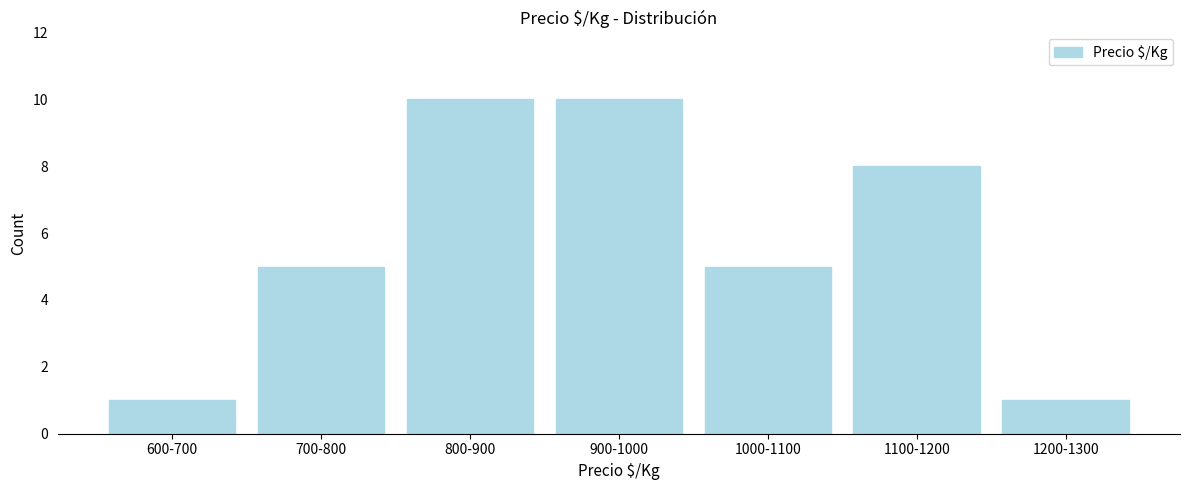

Reading right to left, list all the values displayed in this chart.

1	8	5	10	10	5	1